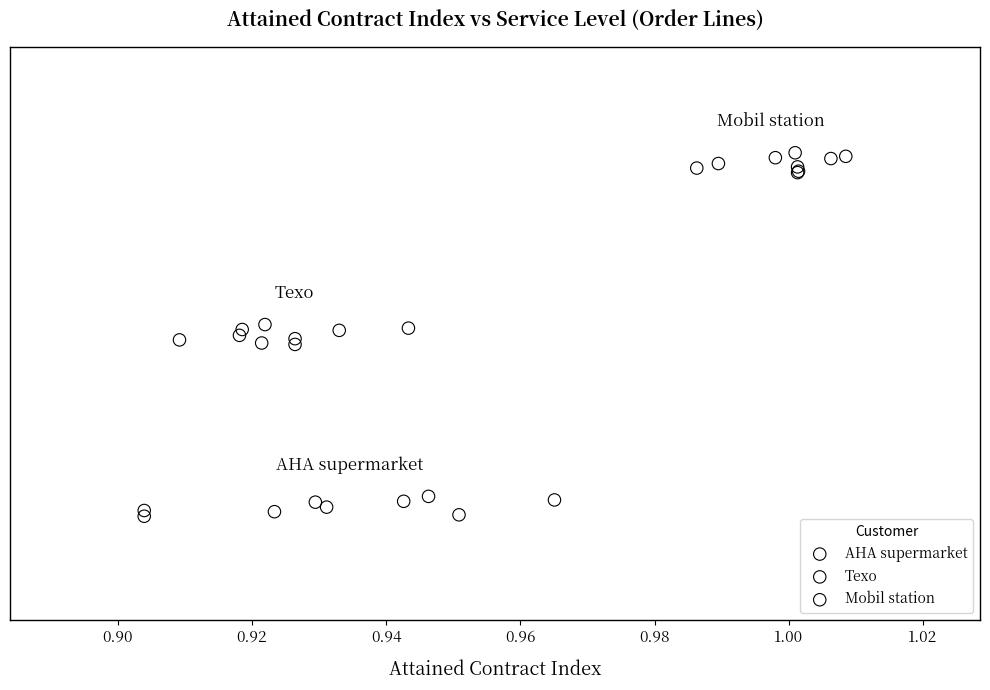

Which series contains the lowest Y value?

AHA supermarket